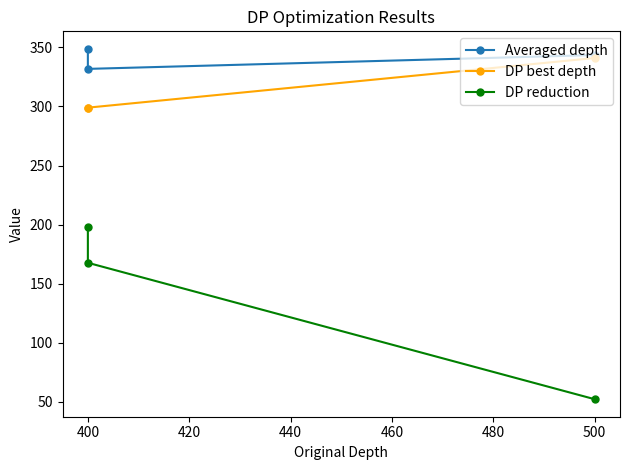

What are all the series names shown in the legend?

Averaged depth, DP best depth, DP reduction